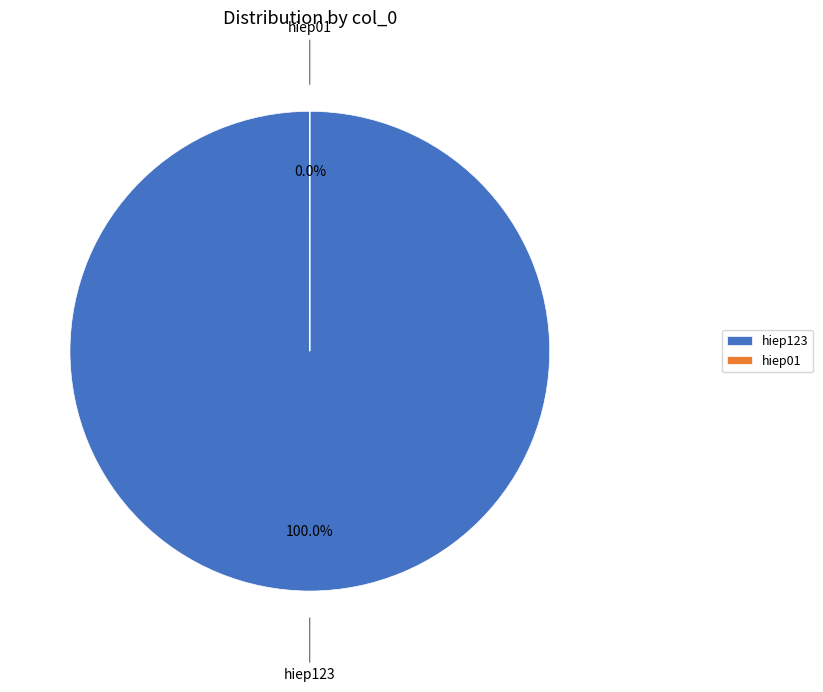

How many segments does this pie chart have?

2